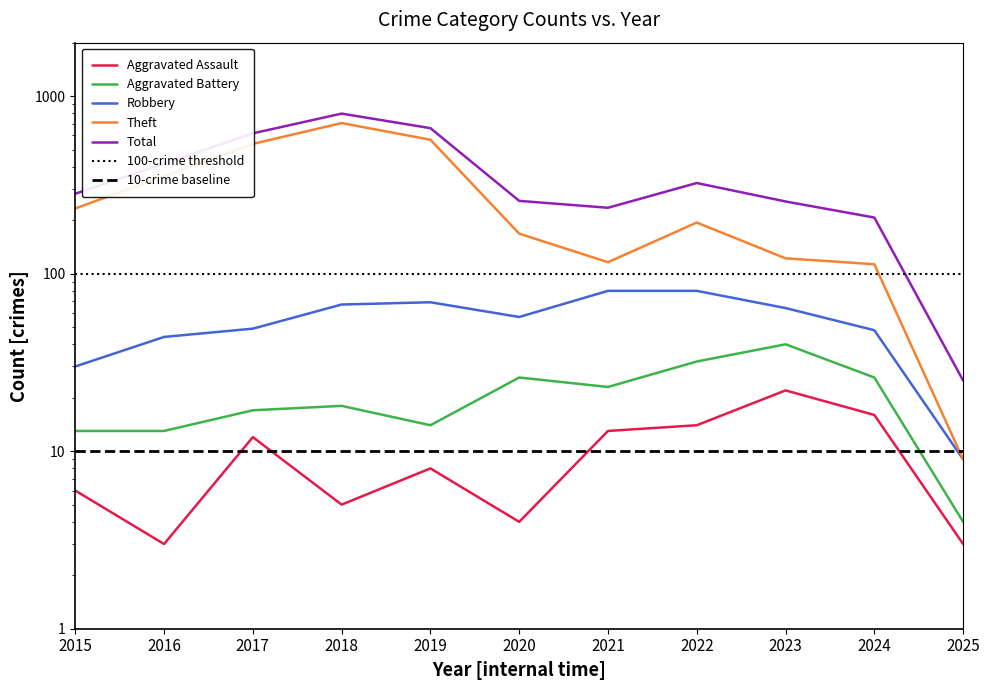

Is it true that Total equals 235 at 2021?

True